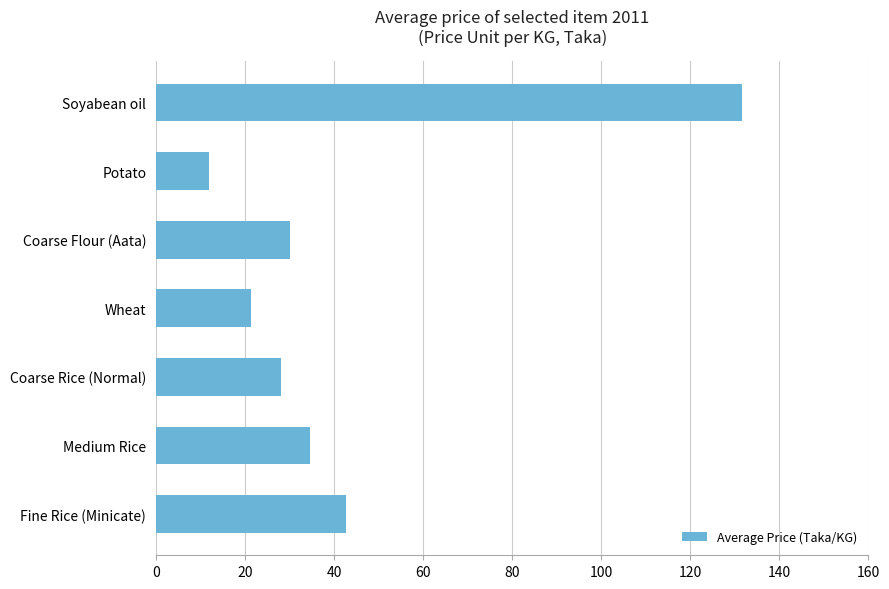

What is the change in value from Coarse Rice (Normal) to Potato?

-16.0